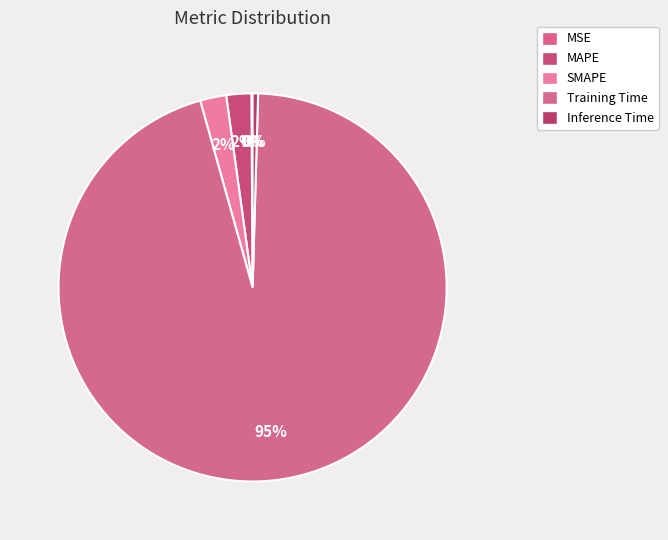

How many slices are in this pie chart?

5